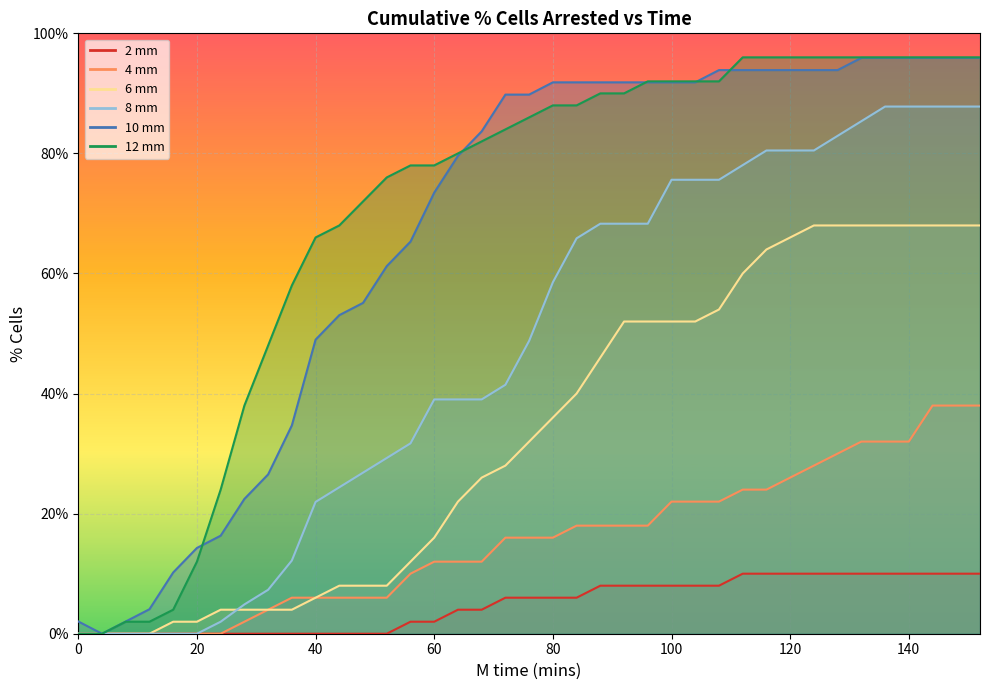

True or false: 8 mm has more than 1 interior local peaks.

False